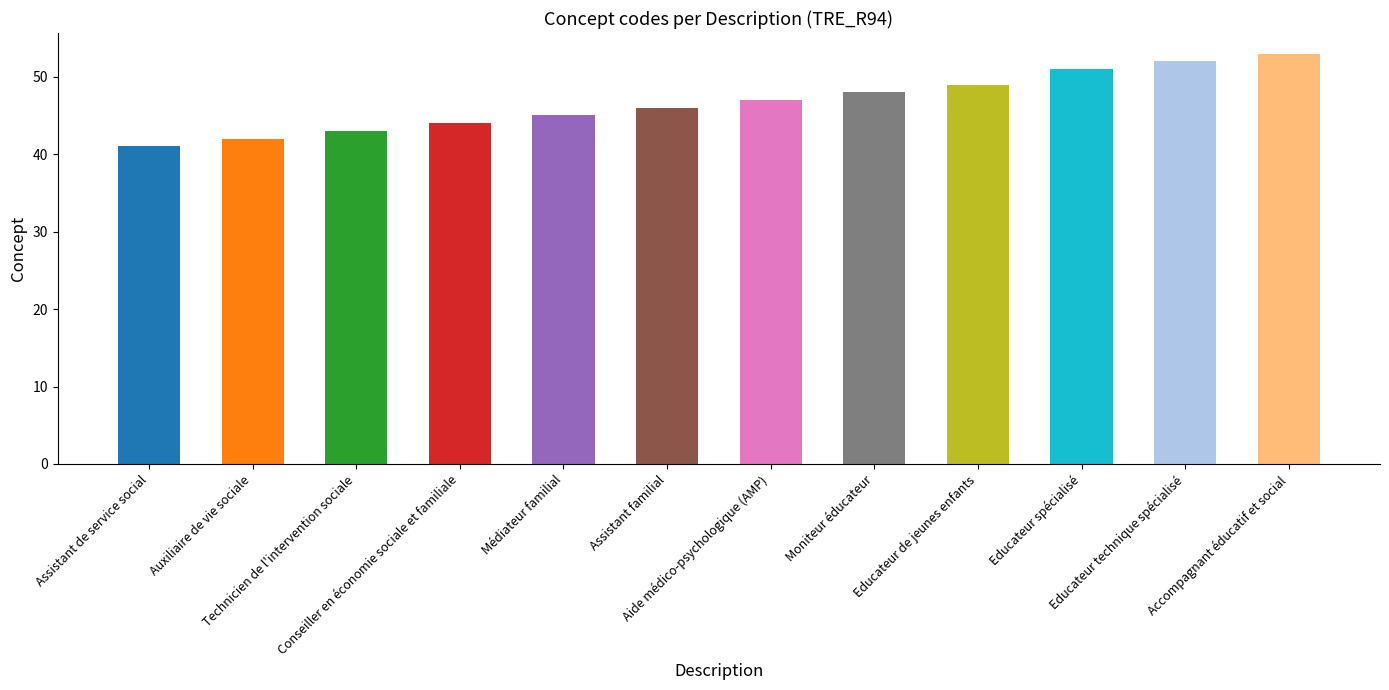

What is the sum of the values at Aide médico-psychologique (AMP) and Educateur technique spécialisé?

99